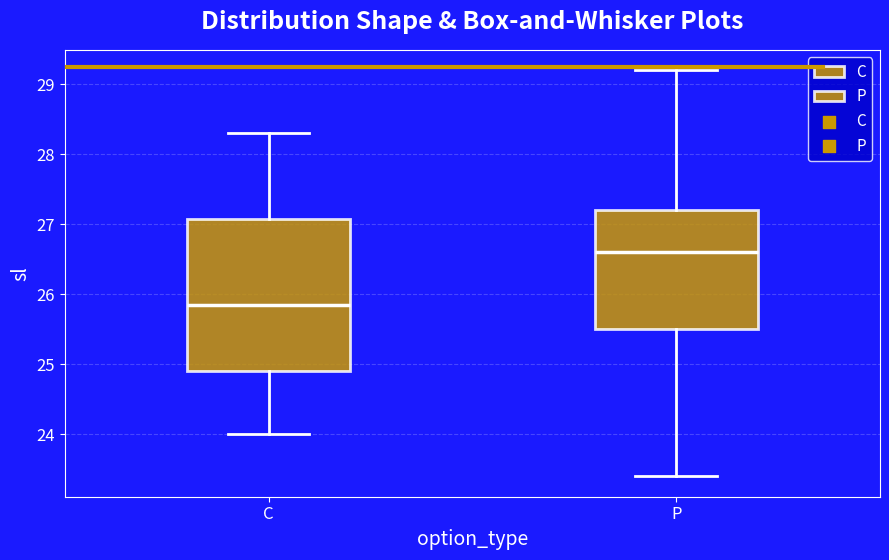

Where does the lower whisker of the box for P end on the y-axis? The values are not printed on the chart, so give them approximately, as read against the axis.

23.4